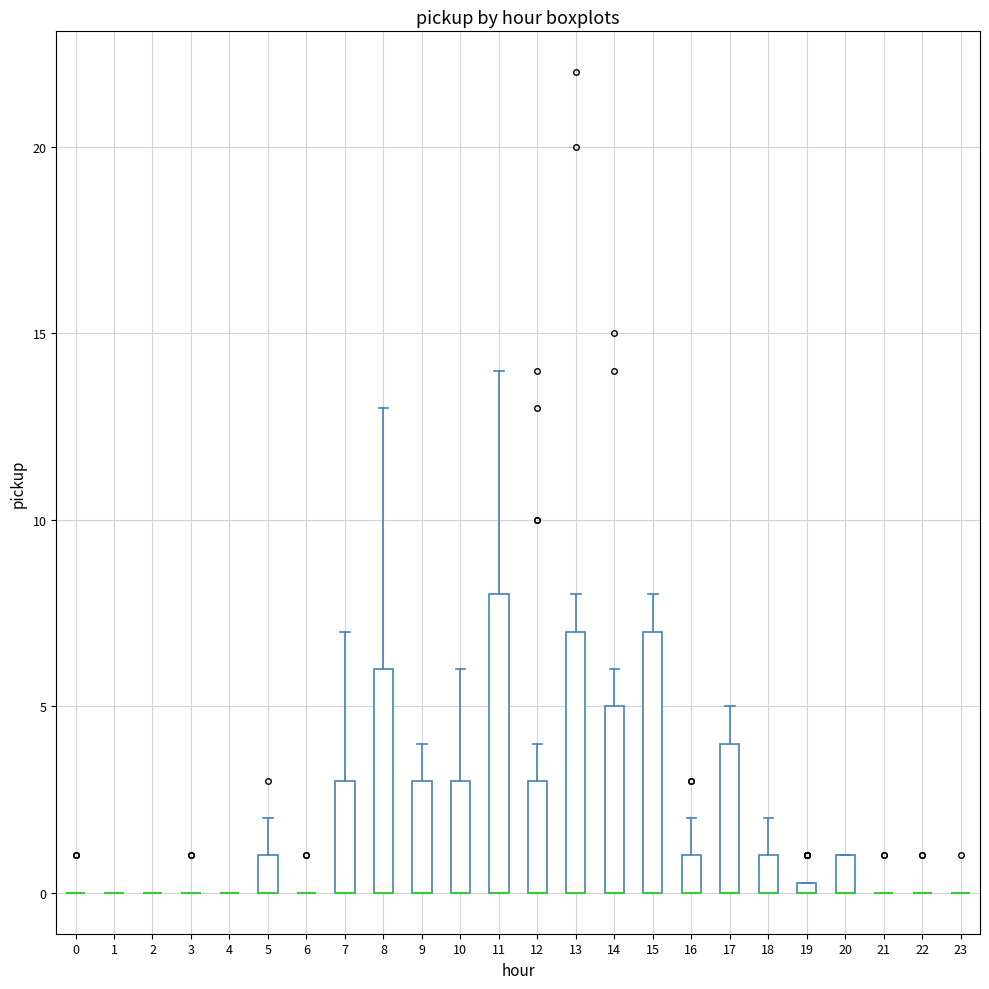

Which box is the tallest, from its lower edge to its upper edge?

11